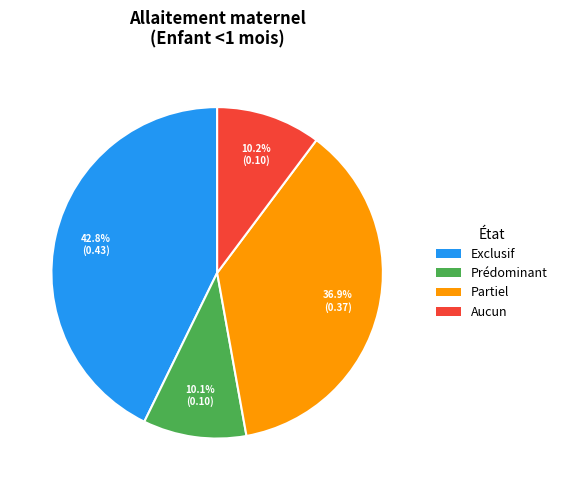

Is the sum of Partiel and Aucun greater than half?

No